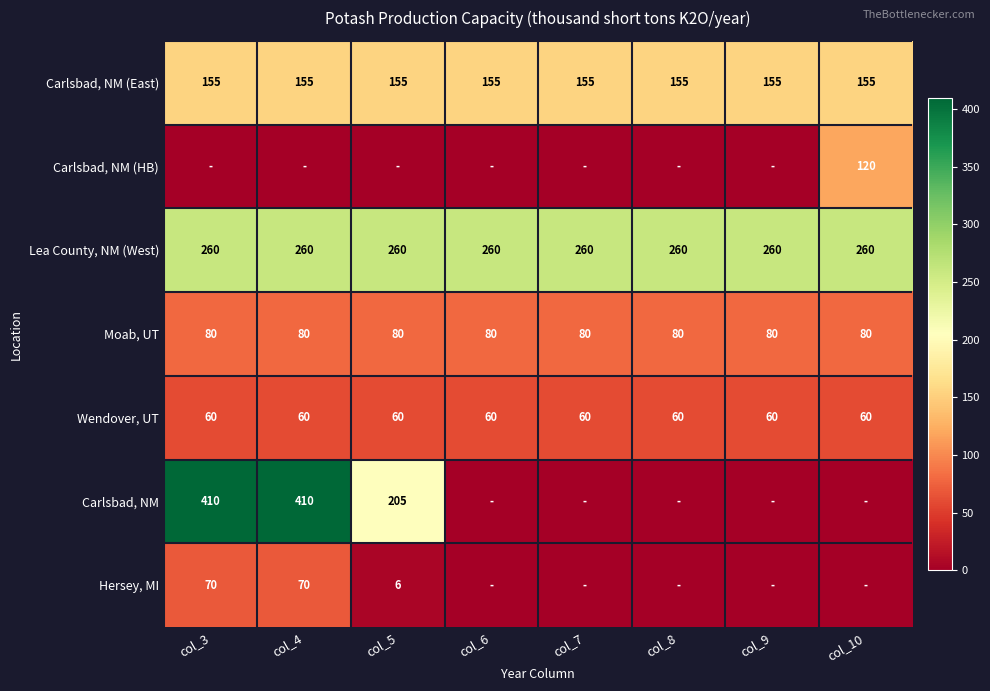

Which has a higher value, col_3 or col_9?

col_3